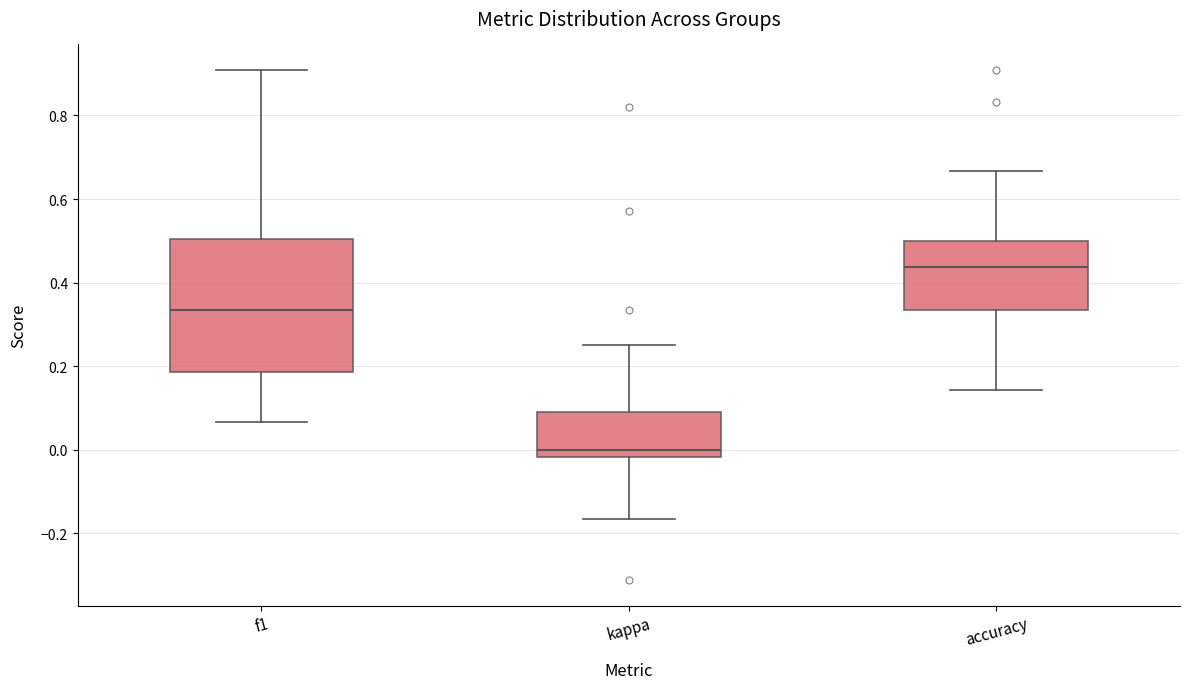

Where does the median line of the box for accuracy sit on the y-axis? The values are not printed on the chart, so give them approximately, as read against the axis.

0.44